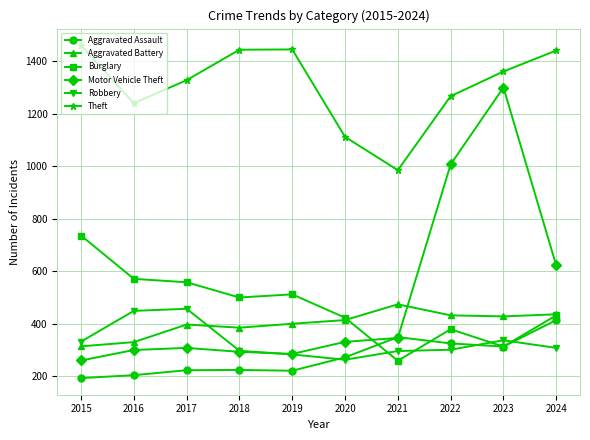

Is the value of Motor Vehicle Theft at 2016 greater than the value of Theft at 2021?

No